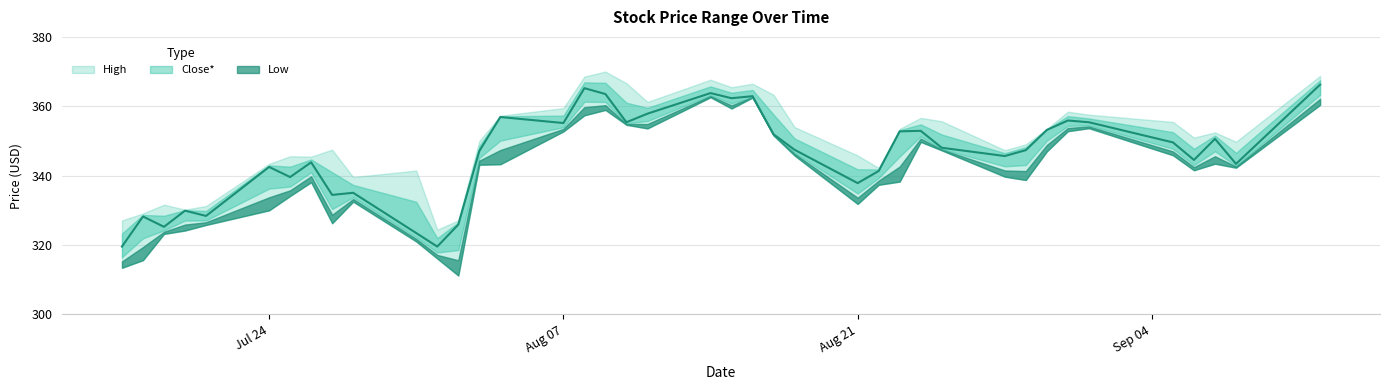

What is the value of the Close* point at the 3rd from the left?

325.3